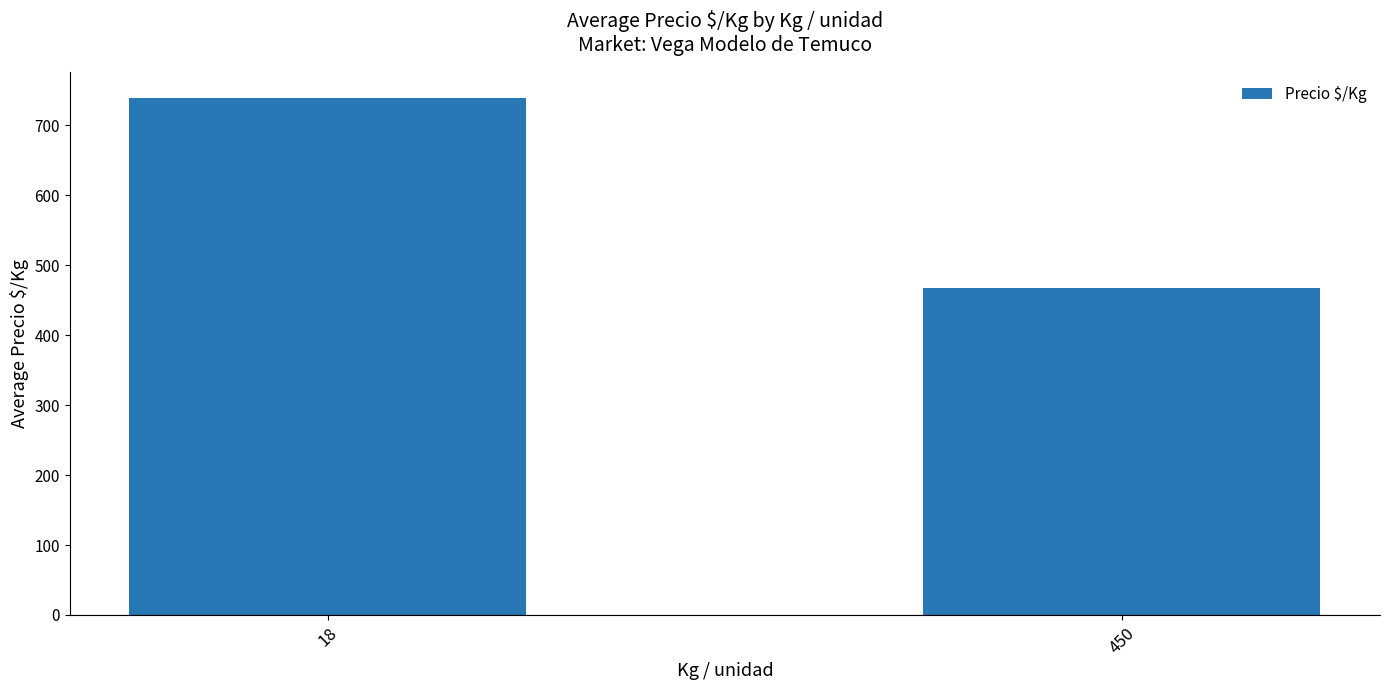

What is the ratio of the value at 450 to the value at 18?

0.6